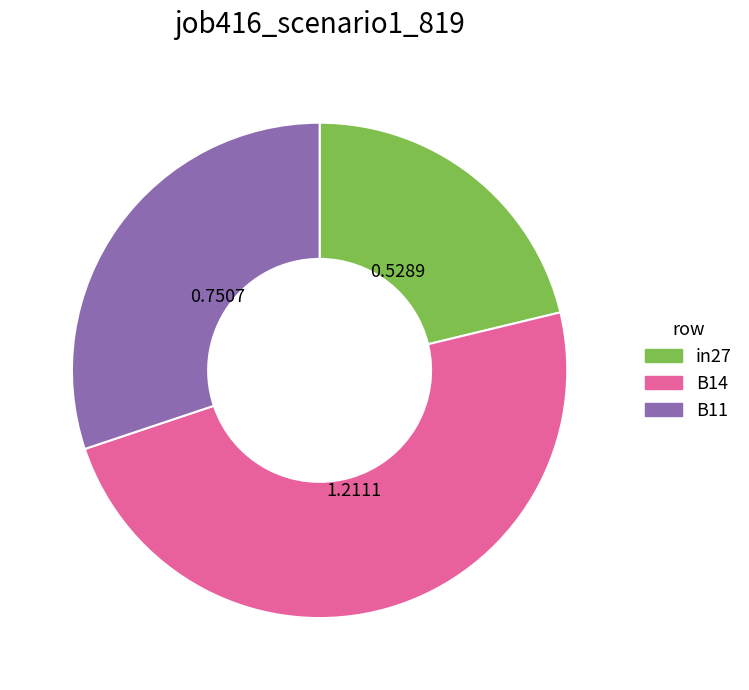

Does B14 represent more than half of the total?

No